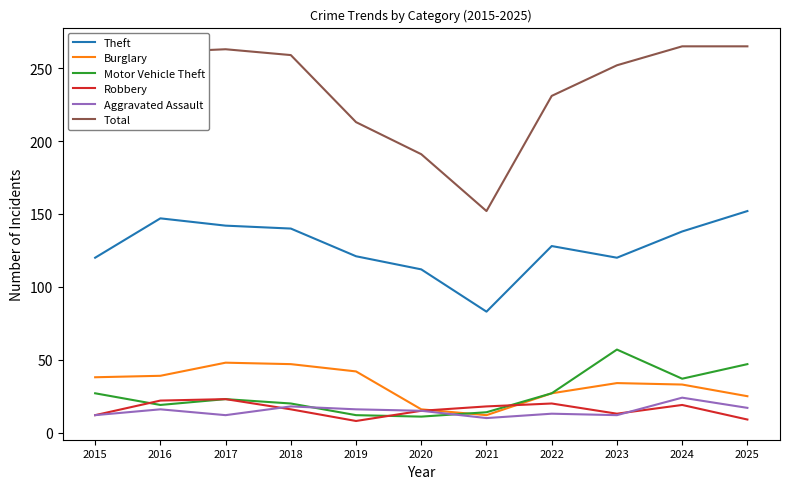

What is the maximum value shown in the chart?

265